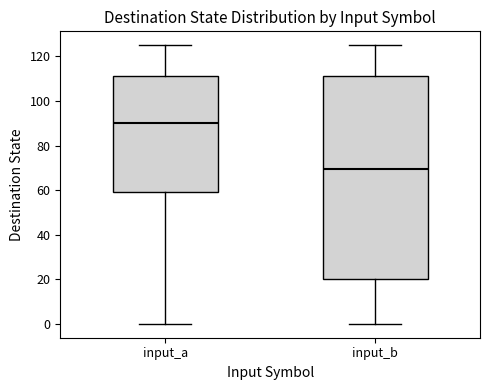

Reading left to right, transcribe this box plot: for each box, give where its median line is, the range the box spans, and where its two whiskers end, as read against the y-axis. The values are not printed on the chart, so give them approximately, as read against the axis.

input_a: median 90, box 60 to 112, whiskers 0 to 126
input_b: median 70, box 20 to 112, whiskers 0 to 126